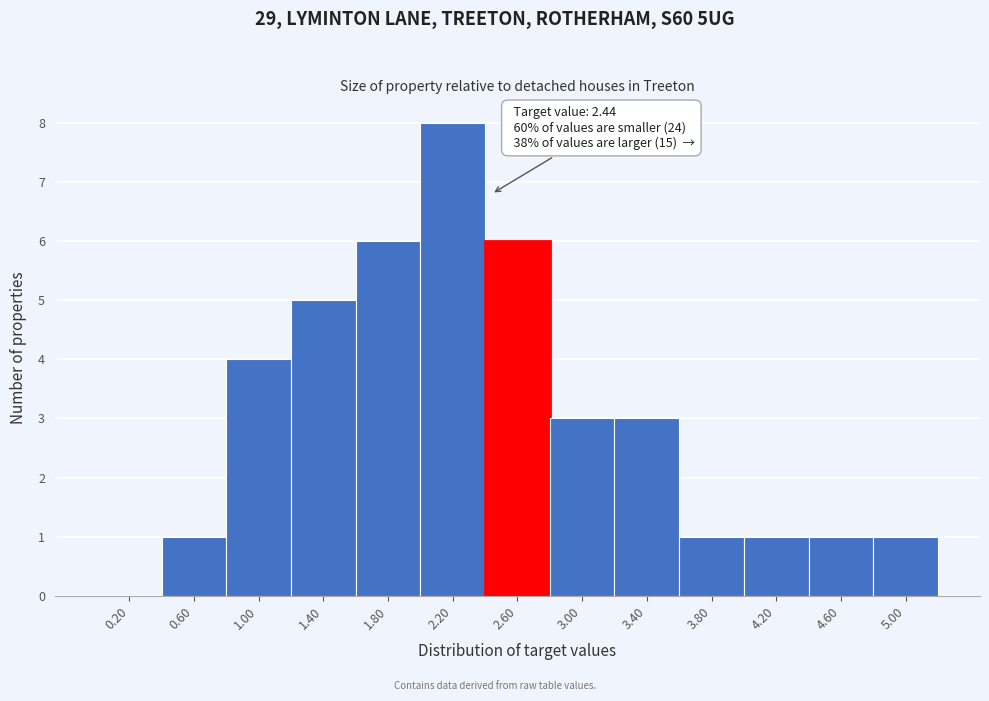

Over which range of the x-axis is the bar tallest?

2.0 to 2.4